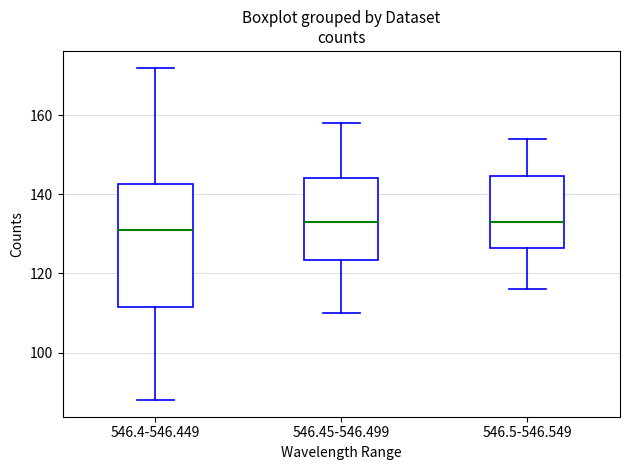

Reading left to right, read every box against the y-axis: the position of its median line, the range the box covers, and the ends of its whiskers. The values are not printed on the chart, so give them approximately, as read against the axis.

546.4-546.449: median 132, box 112 to 142, whiskers 88 to 172
546.45-546.499: median 134, box 124 to 144, whiskers 110 to 158
546.5-546.549: median 134, box 126 to 144, whiskers 116 to 154